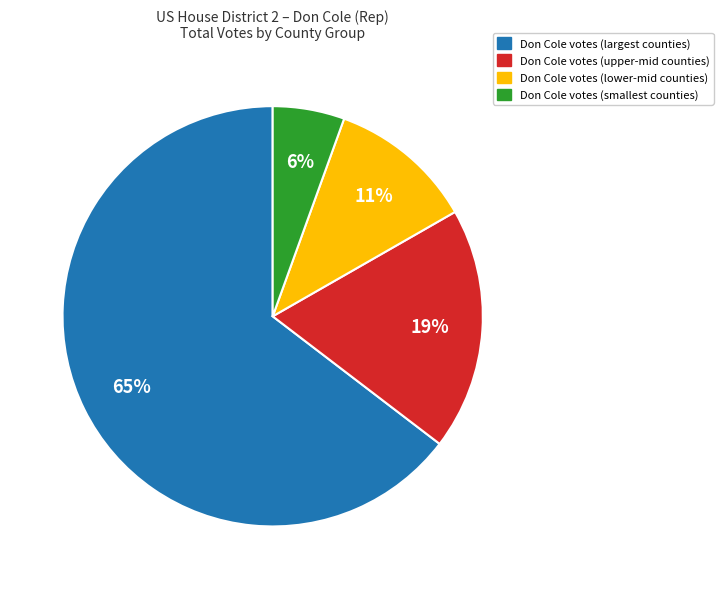

Is there a majority slice in this chart?

Yes